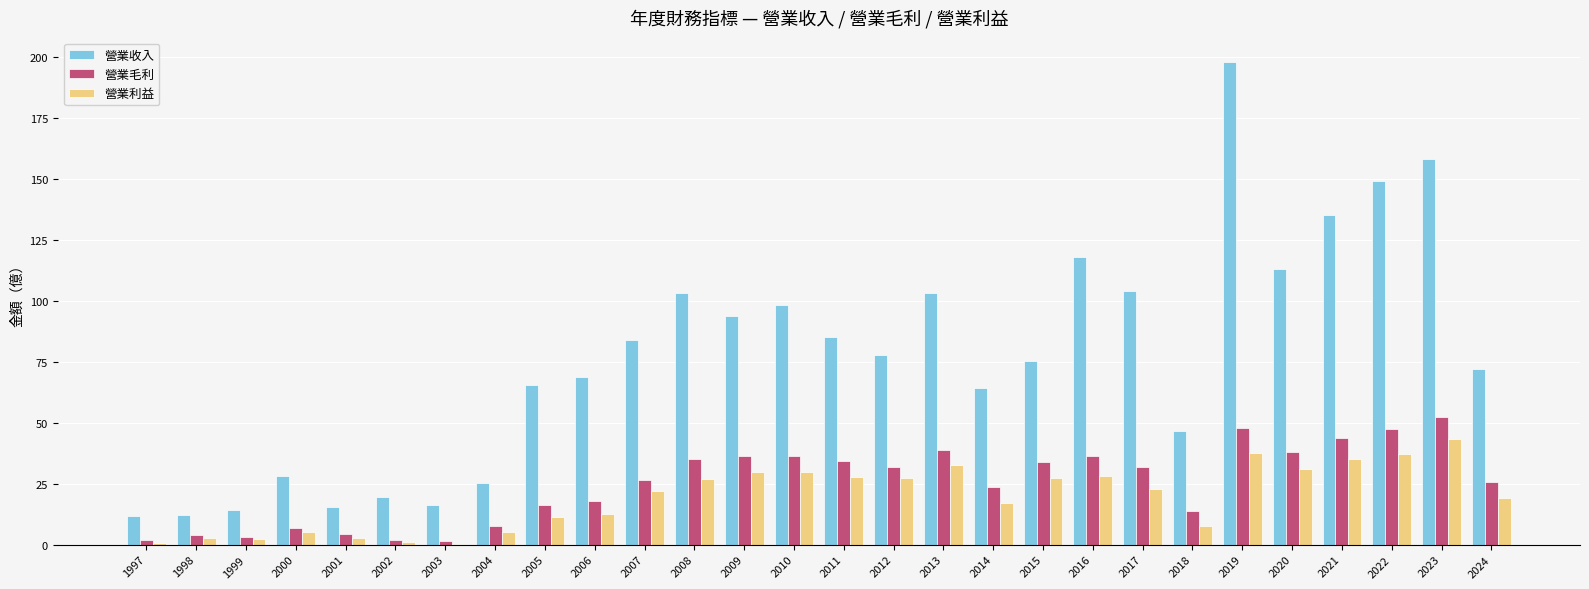

What is the sum of all 營業利益 values?

546.0